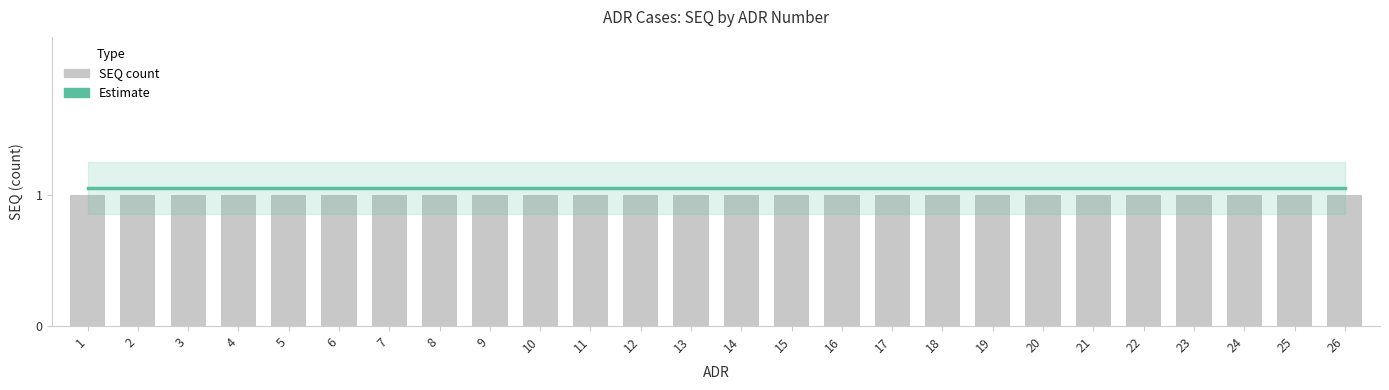

Does the chart contain stacked bars?

No